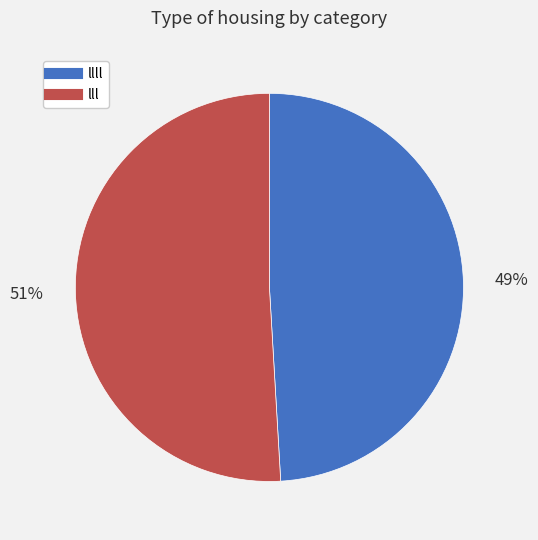

Count the number of slices in the pie.

2